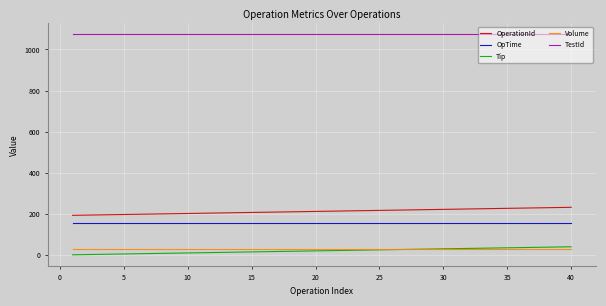

Which series has the largest total across all categories?

TestId